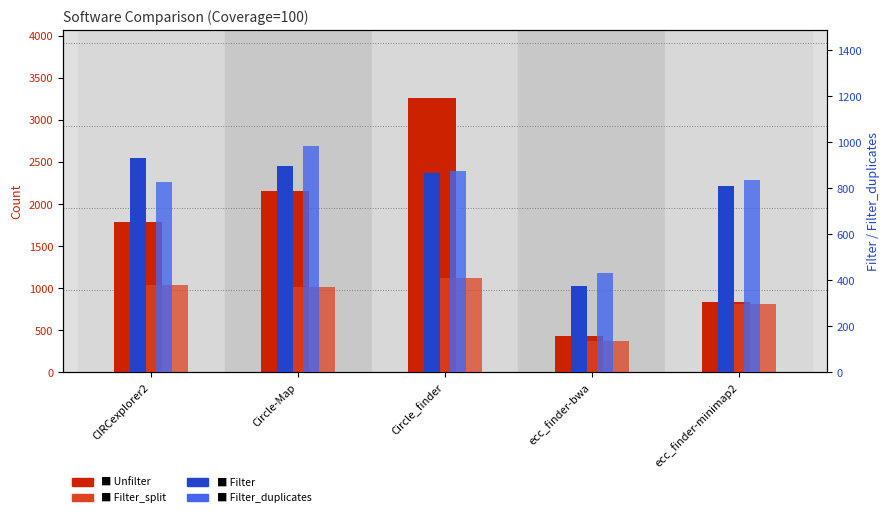

What is the maximum value for Filter_duplicates?

985